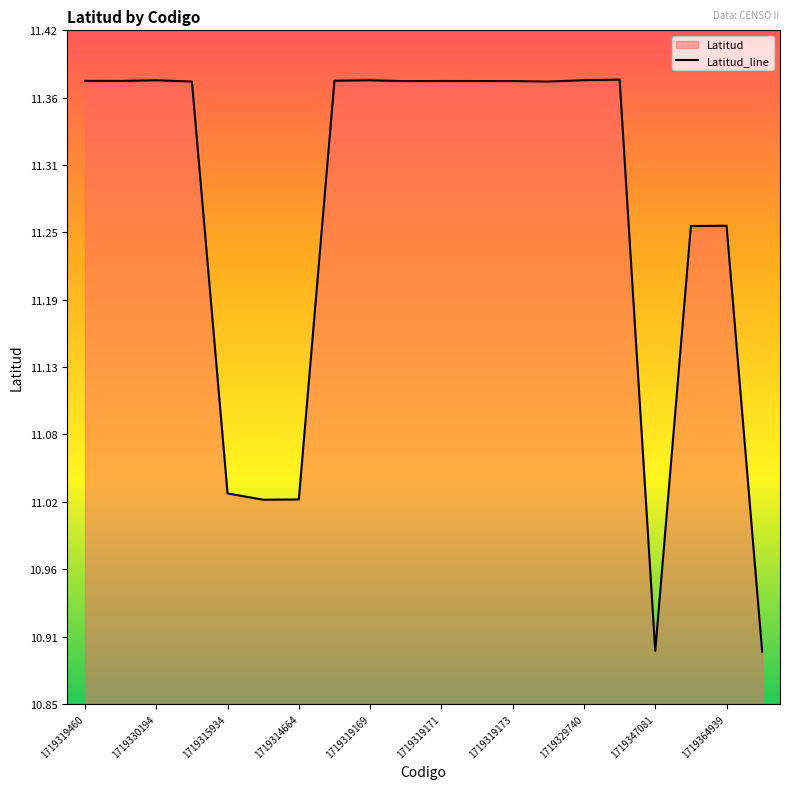

At which label does the data first exceed 11?

1719319460